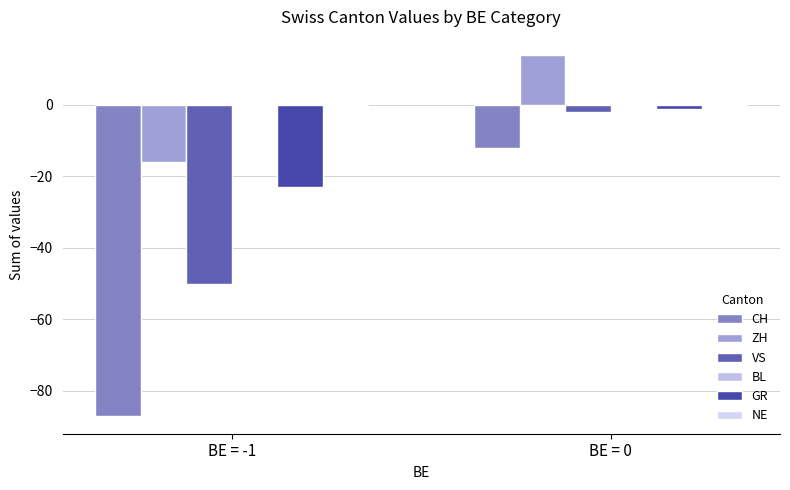

Which series has the widest spread of values?

CH